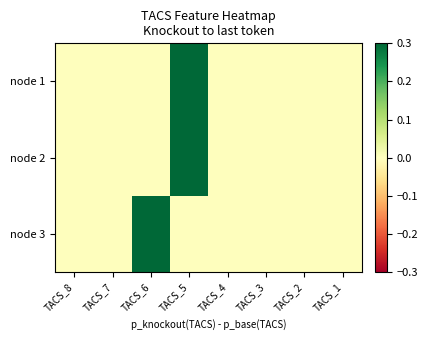

At which category is the sum across all series the highest?

TACS_5